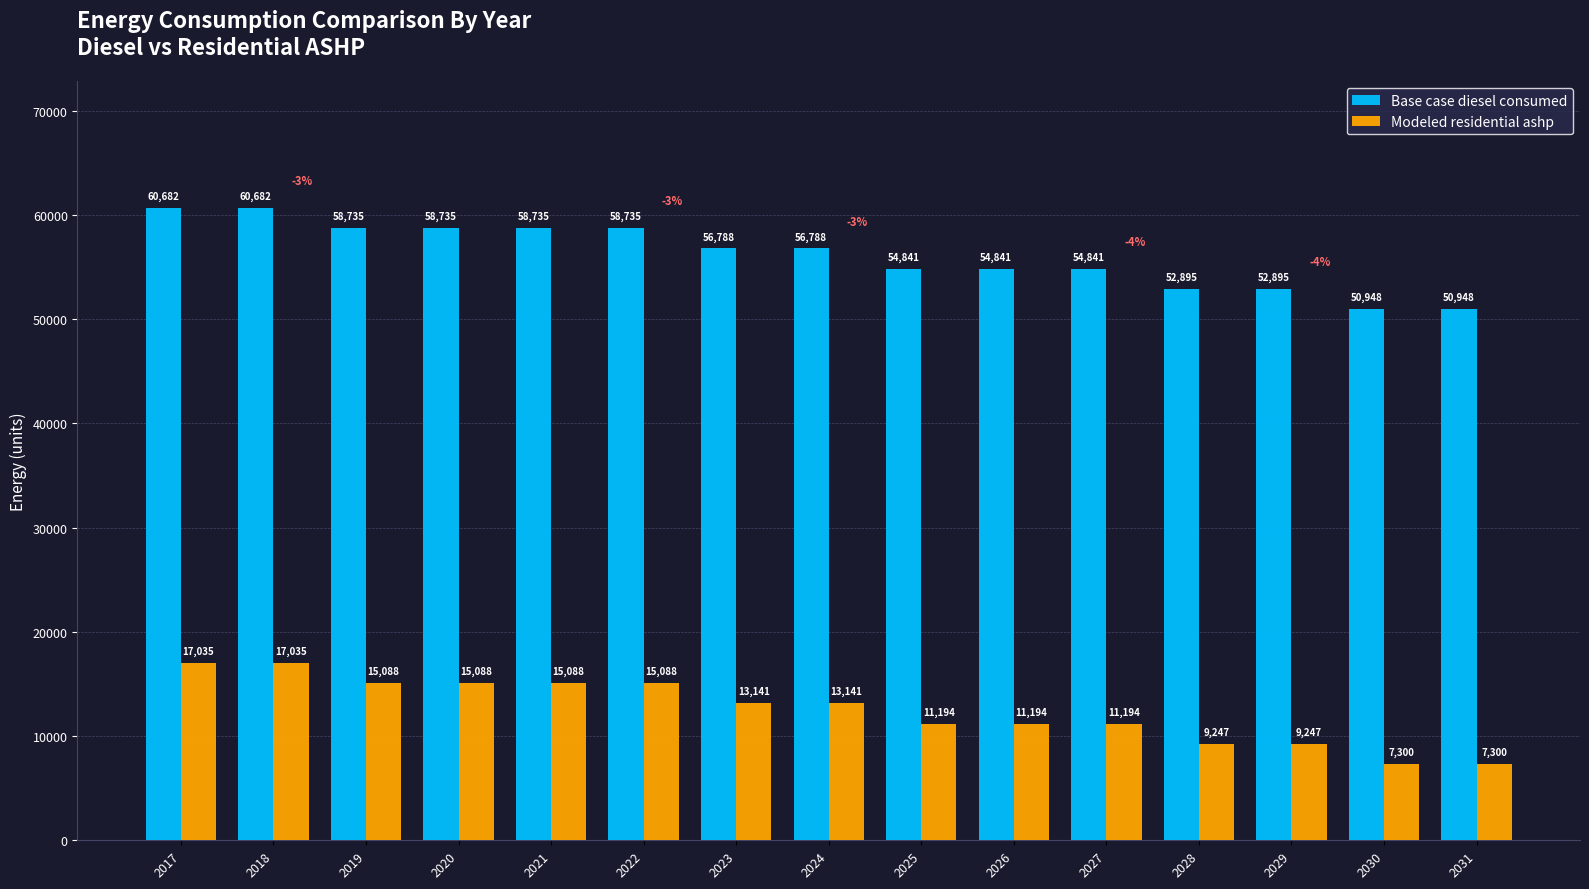

List the series in order of their peak value, lowest first.

Modeled residential ashp, Base case diesel consumed